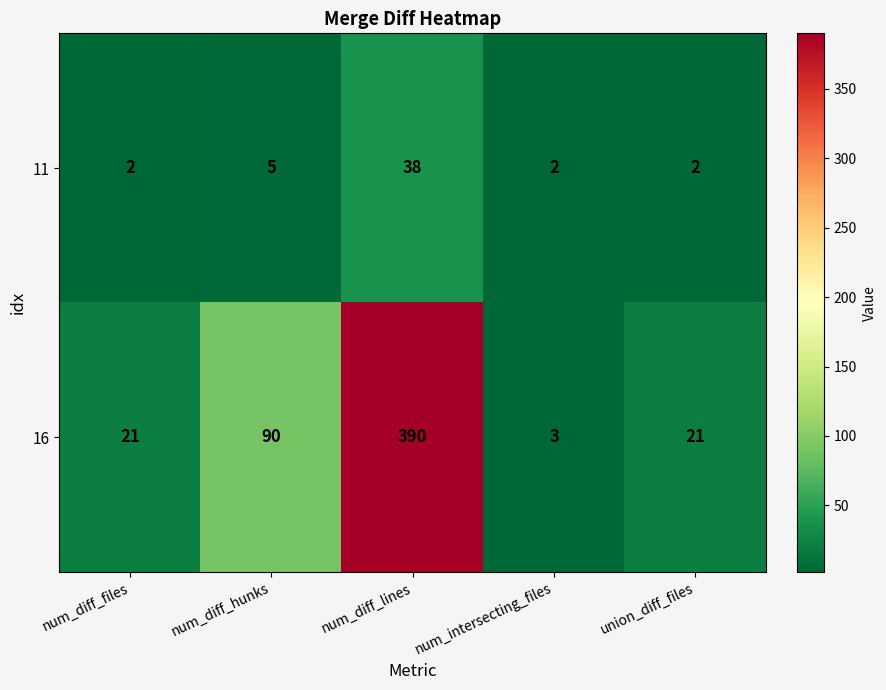

Which series has the largest total across all categories?

16